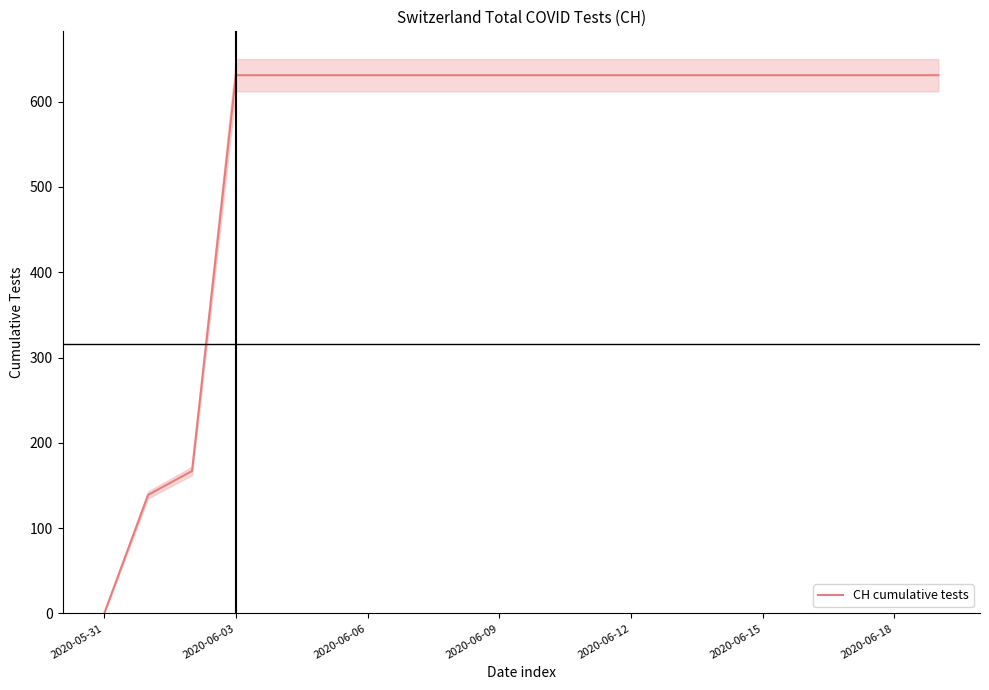

The value at 7 is 207. True or false?

False